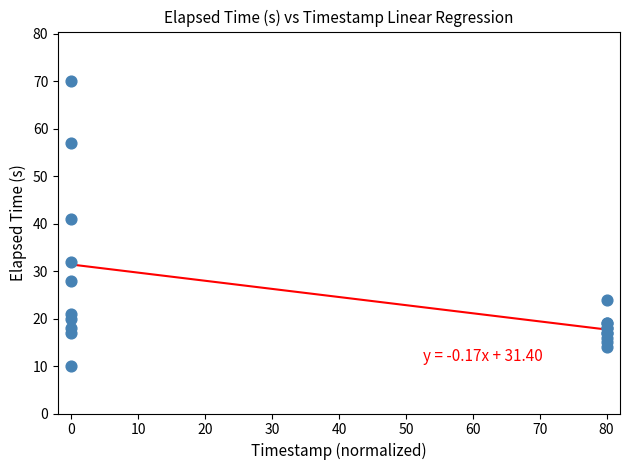

What Y value in the scatter plot is closest to 40?

41